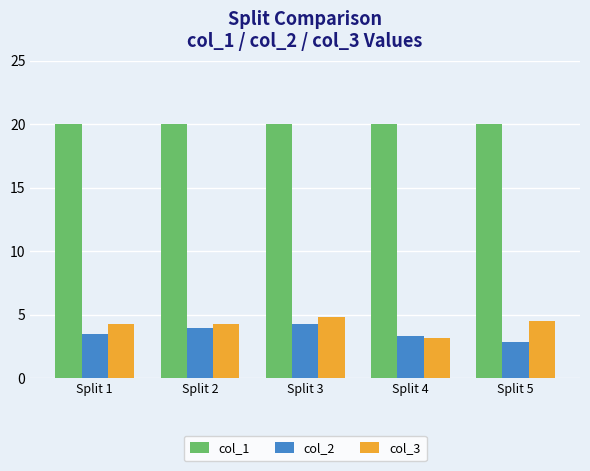

What is the value of the col_3 bar at the 4th from the left?

3.1